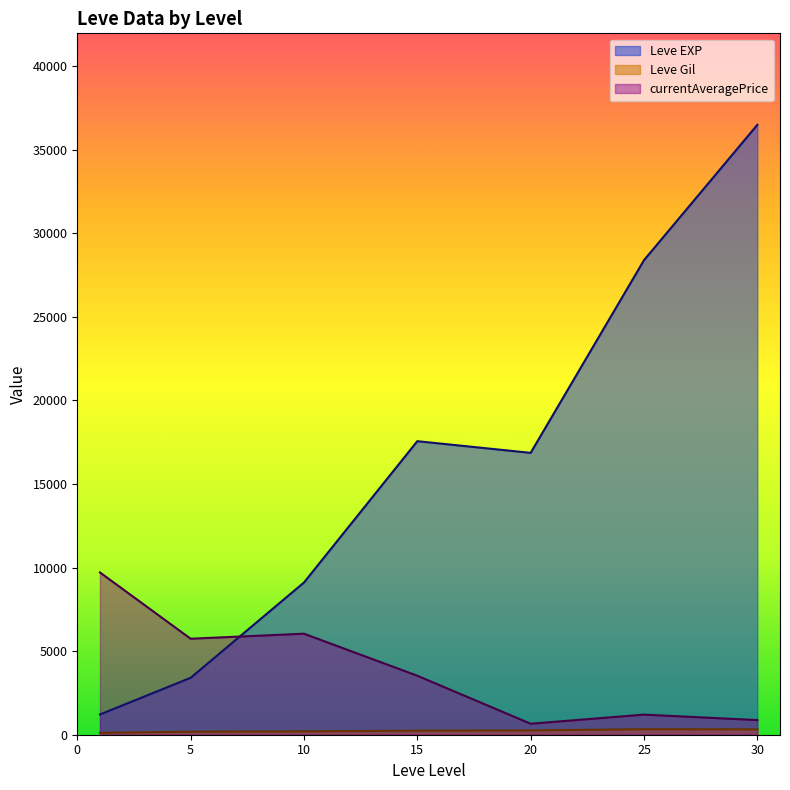

Is the value of currentAveragePrice at 25 greater than the value of Leve EXP at 15?

No